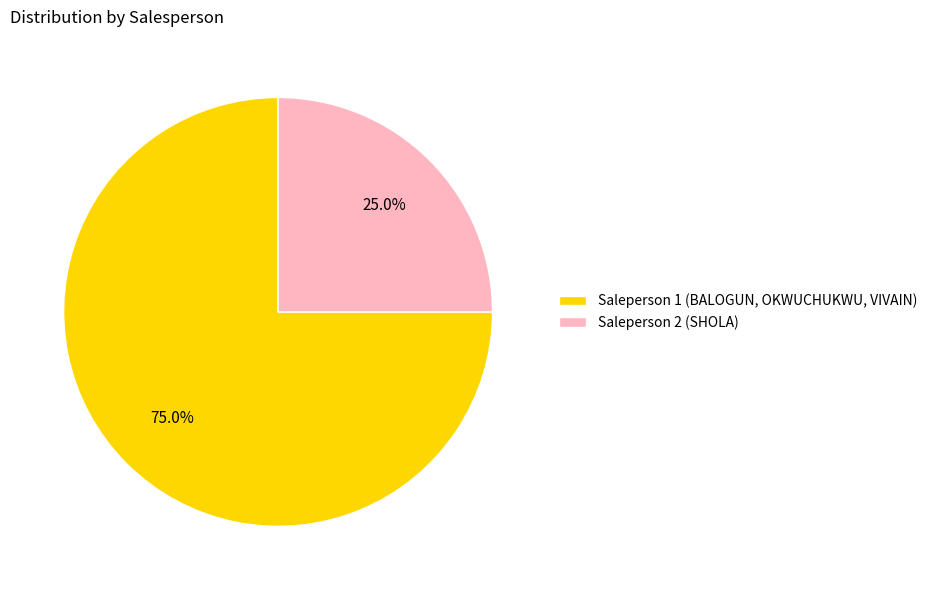

Is it true that Saleperson 2 (SHOLA) is 25% of the pie?

True